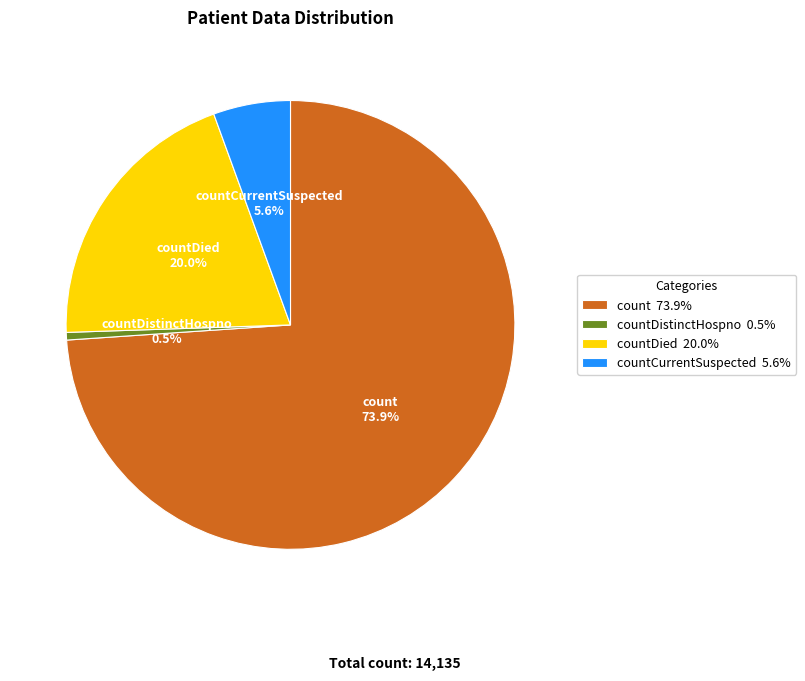

True or false: countDied accounts for 20% of the total.

True